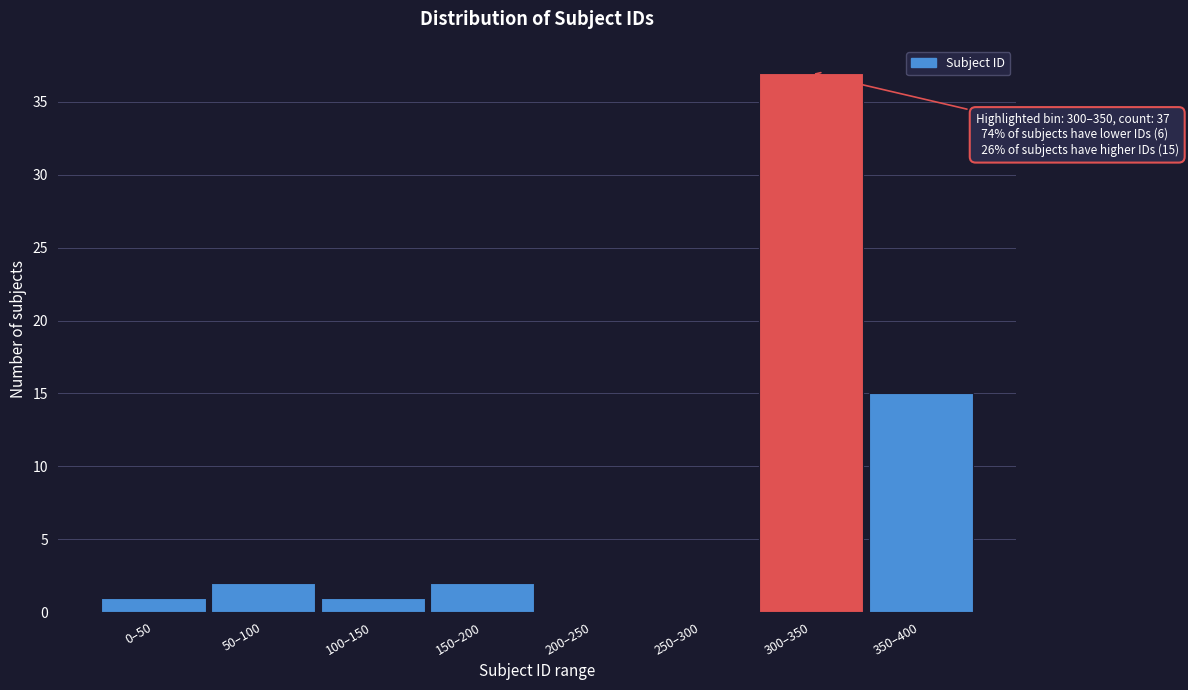

Reading left to right, what are all the values shown in this chart?

0–50=1	50–100=2	100–150=1	150–200=2	200–250=0	250–300=0	300–350=37	350–400=15